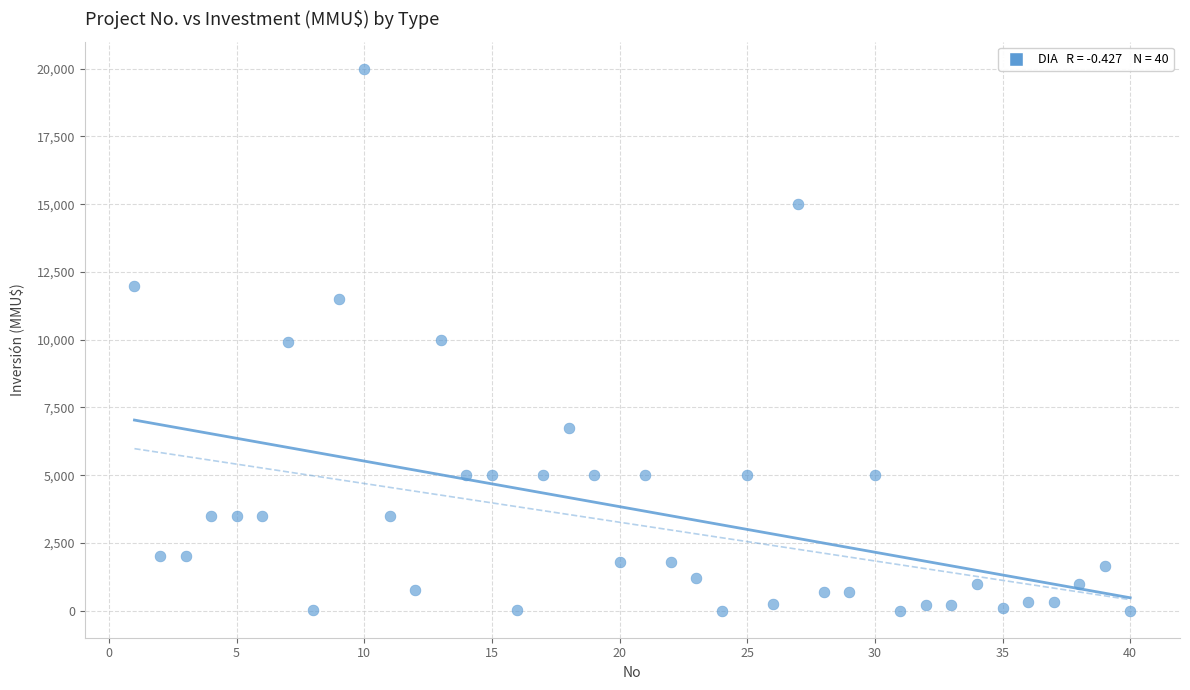

What is the range of Y values (max minus min)?

20000